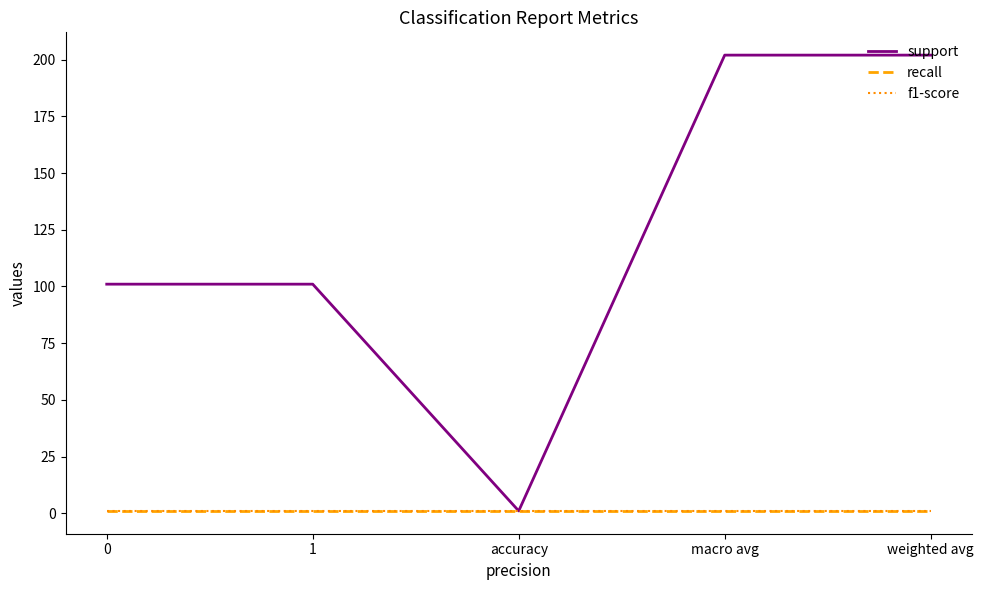

Reading left to right, what are all the values shown in this chart?

support: 0=101	1=101	accuracy=1	macro avg=202	weighted avg=202
recall: 0=1	1=1	accuracy=1	macro avg=1	weighted avg=1
f1-score: 0=1	1=1	accuracy=1	macro avg=1	weighted avg=1